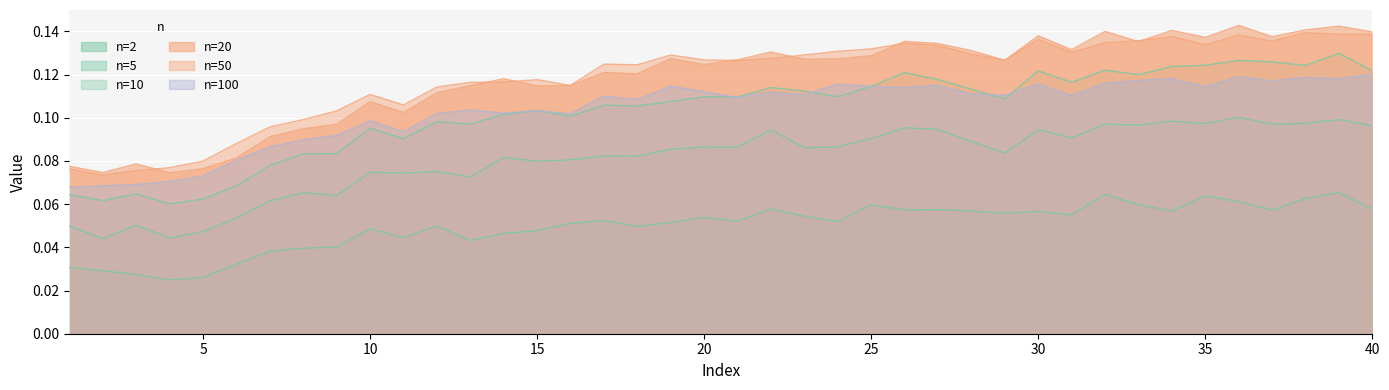

Which series ends up on top after the final intersection of 50 and 20?

20